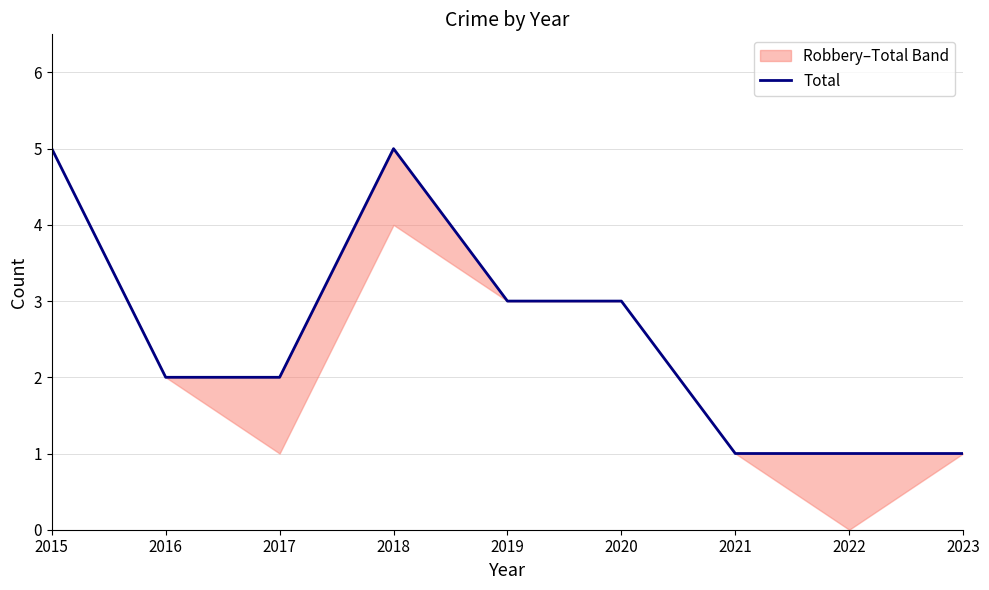

What is the maximum value shown in the chart?

5